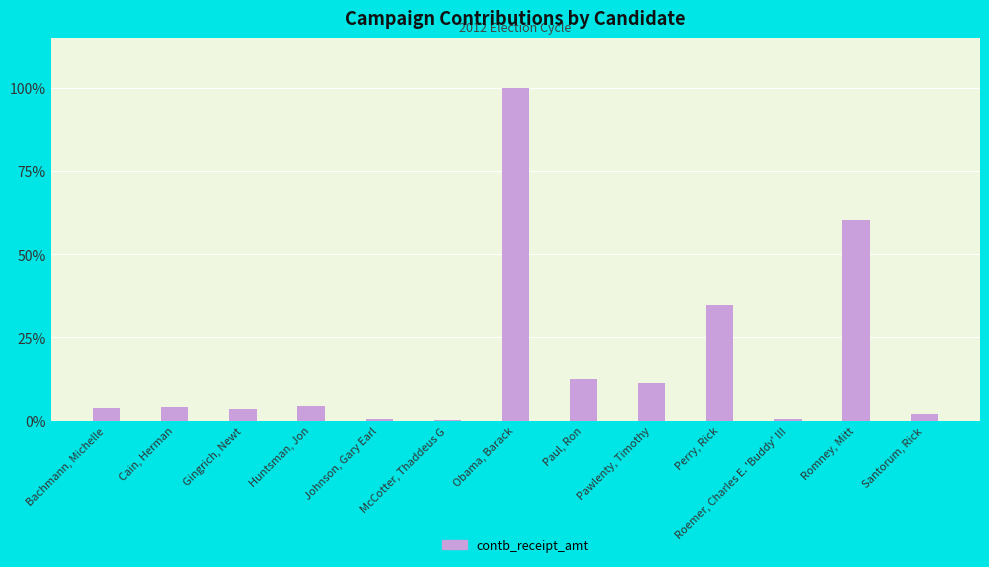

What is the label of the 13th bar from the right?

Bachmann, Michelle